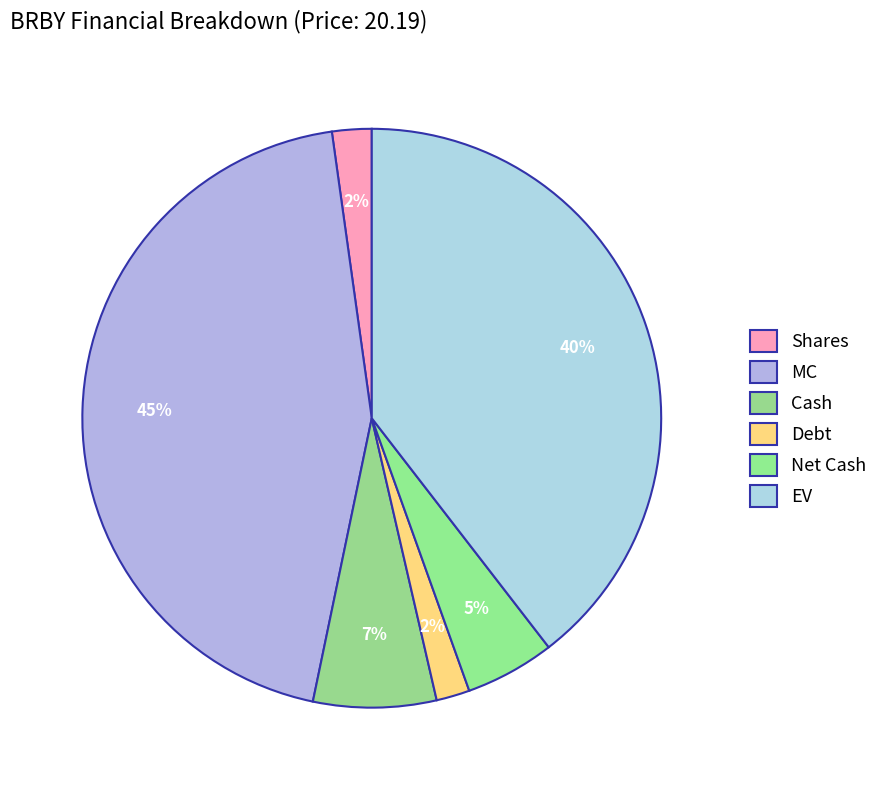

True or false: Net Cash accounts for 1% of the total.

False